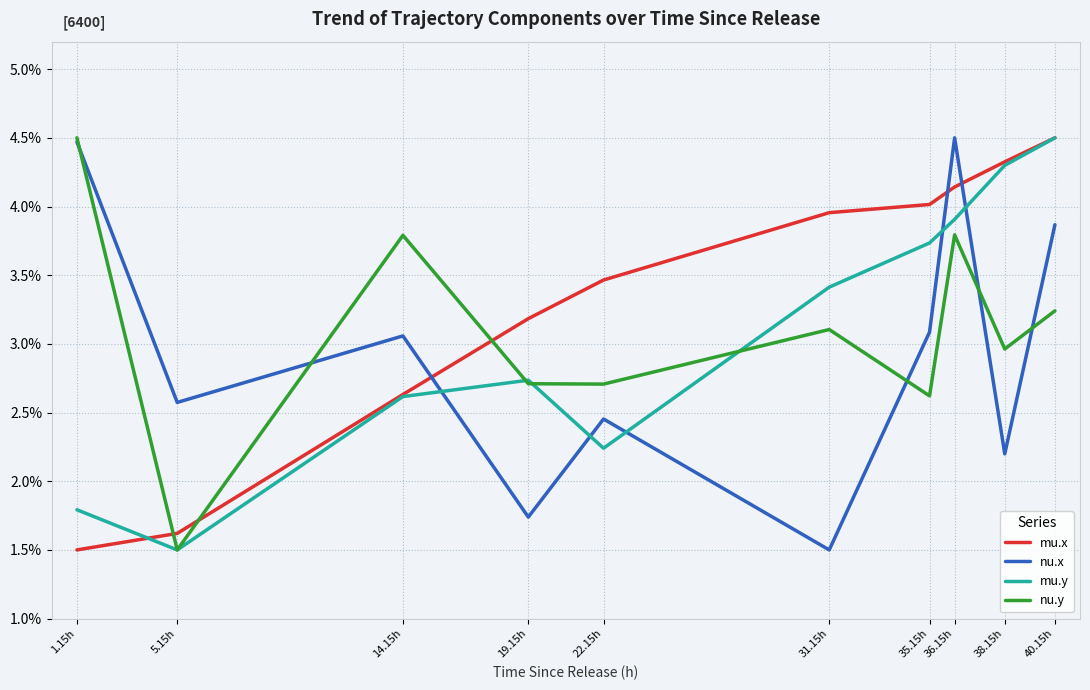

What is the difference between the maximum and second lowest values in the mu.x series?

2.9